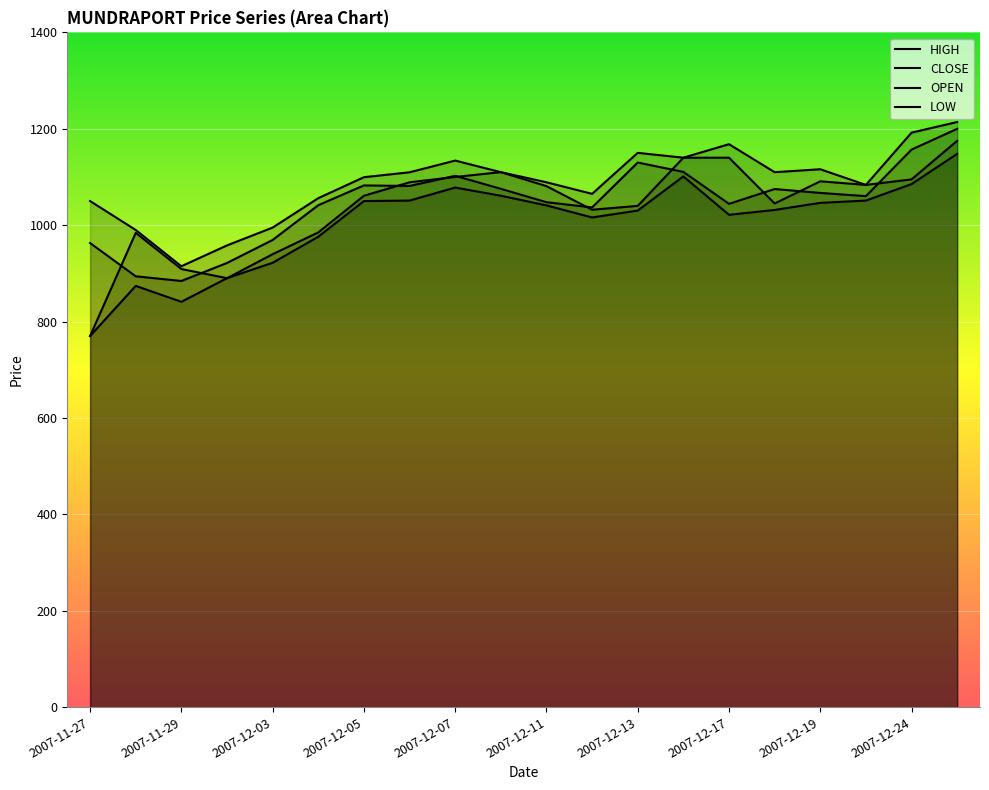

How many lines are shown in the chart?

4